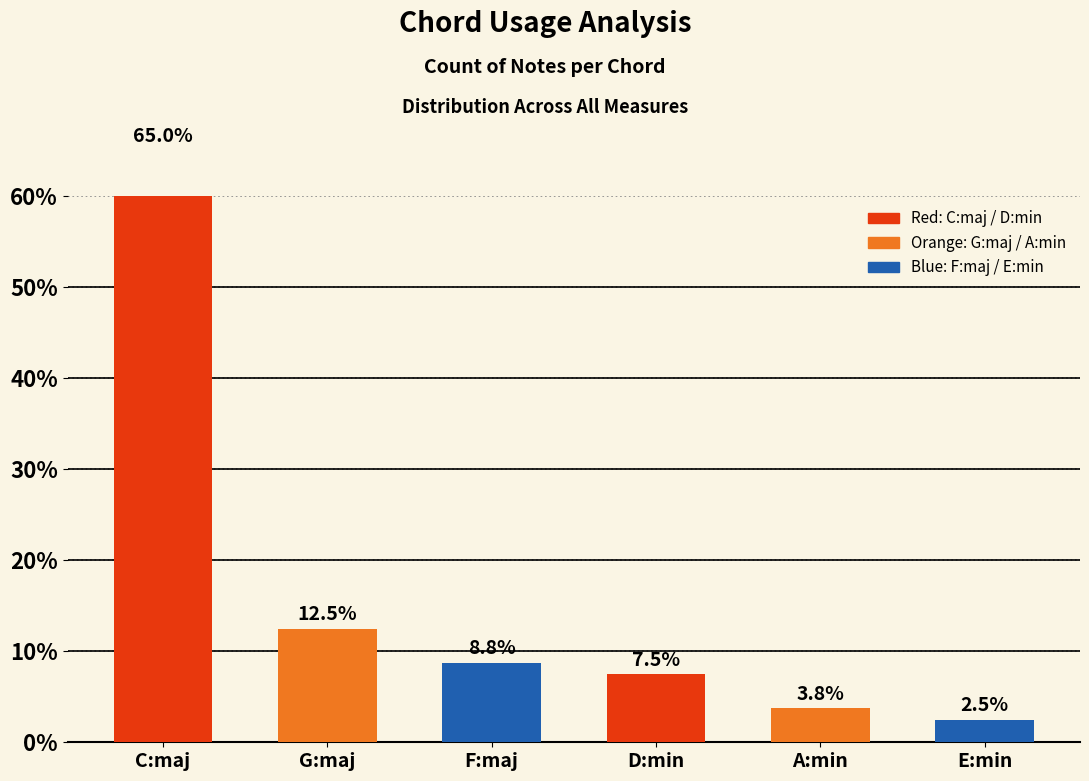

What is the maximum value shown in the chart?

65.0